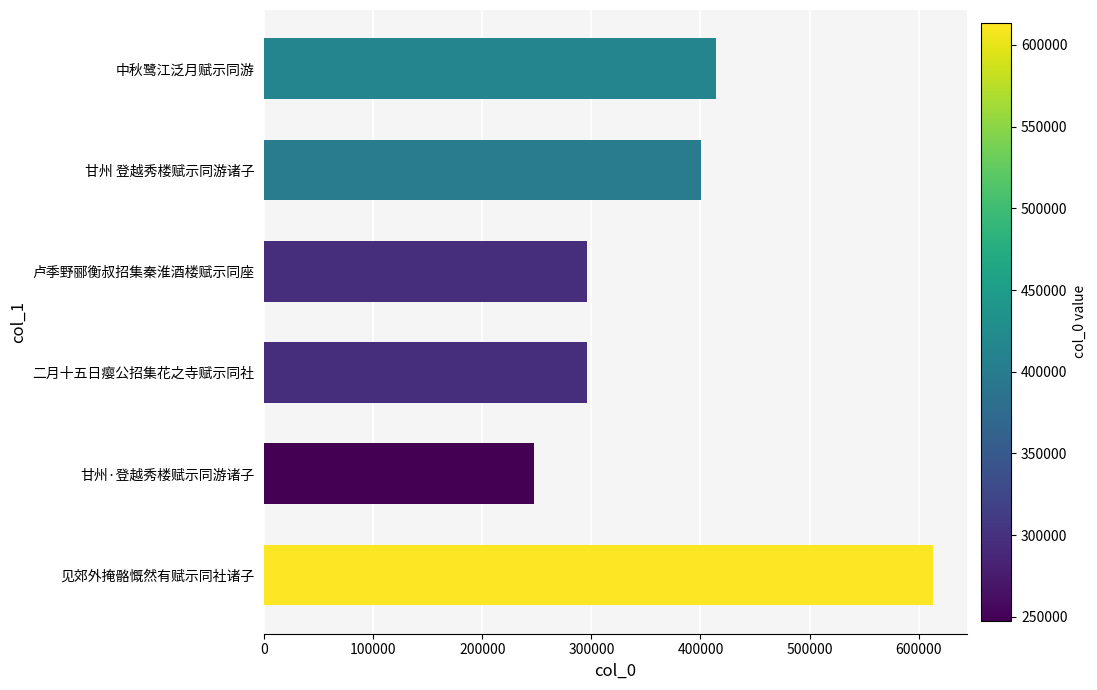

The chart shows a value of 400047 at 甘州 登越秀楼赋示同游诸子. True or false?

True